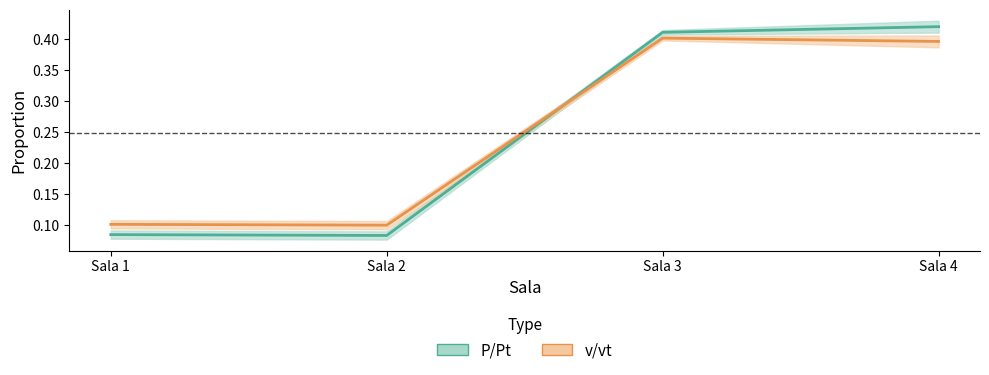

Reading left to right, list all the values displayed in this chart.

P/Pt: Sala 1=0.1	Sala 2=0.1	Sala 3=0.4	Sala 4=0.4
v/vt: Sala 1=0.1	Sala 2=0.1	Sala 3=0.4	Sala 4=0.4